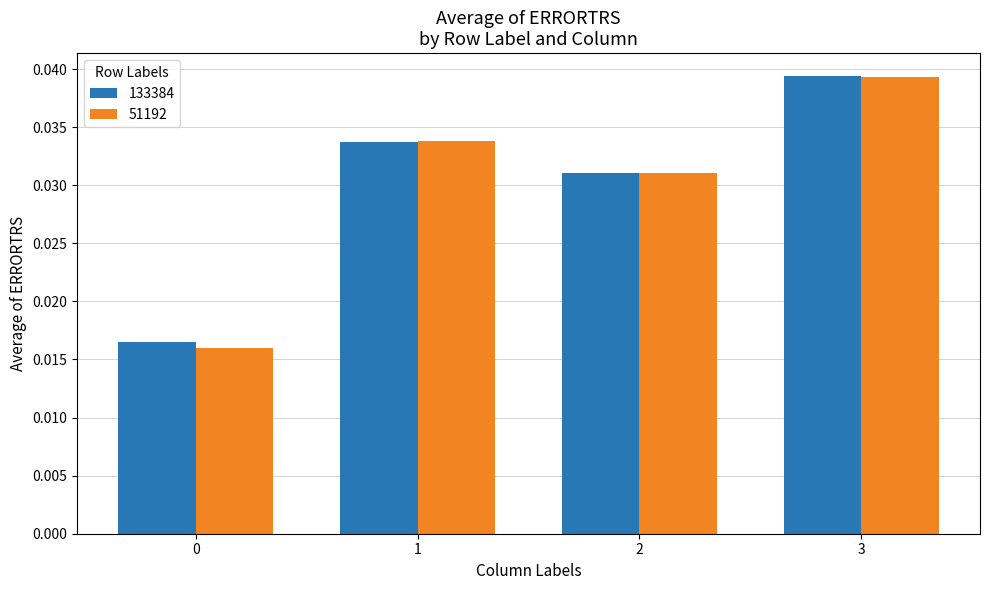

What are all the series names shown in the legend?

133384, 51192